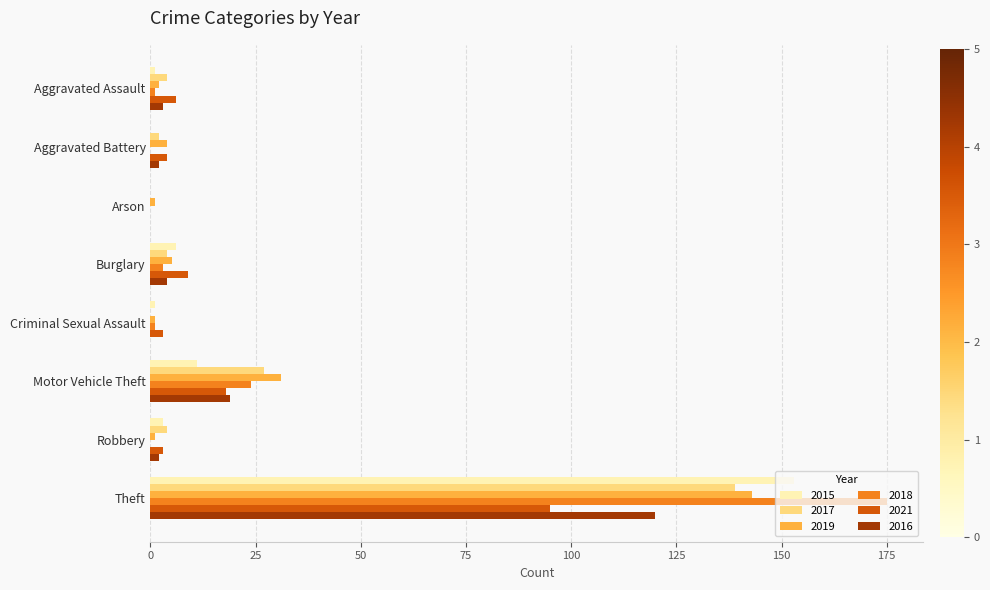

What is the sum of all 2021 values?

138